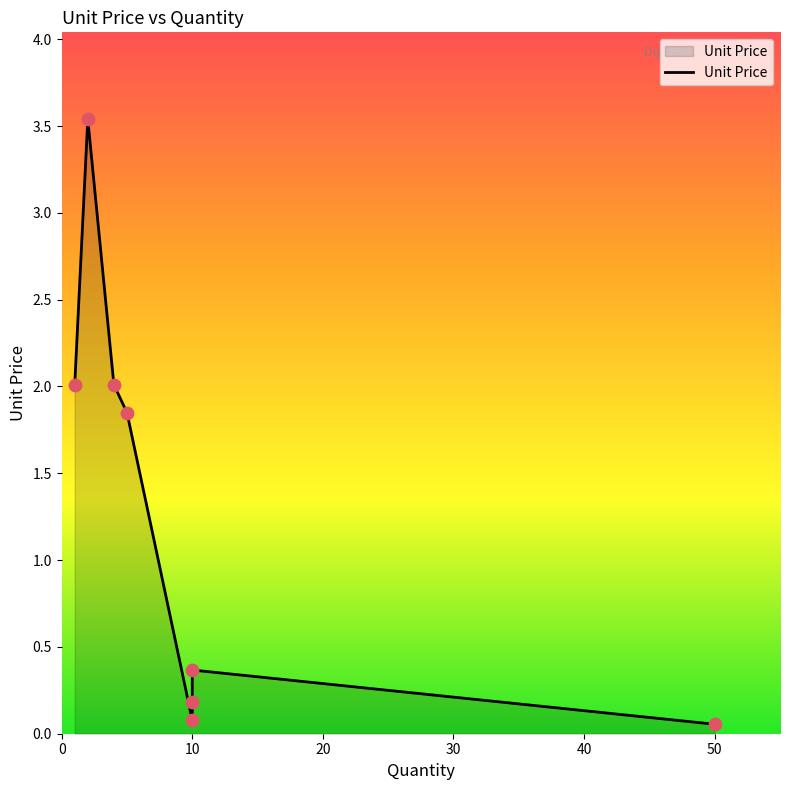

Which has a higher value, 2 or 1?

2